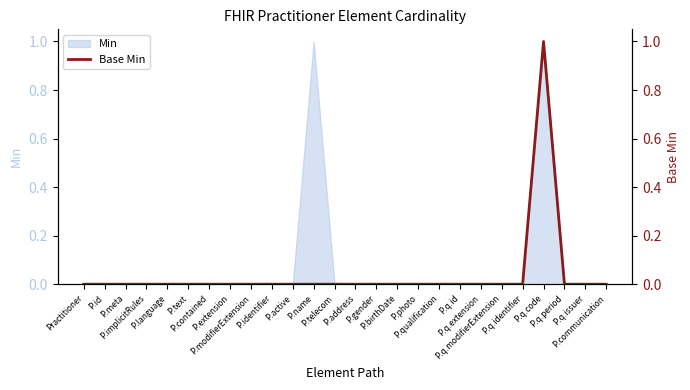

List the labels in order of value, largest first.

P.q.code, Practitioner, P.id, P.meta, P.implicitRules, P.language, P.text, P.contained, P.extension, P.modifierExtension, P.identifier, P.active, P.name, P.telecom, P.address, P.gender, P.birthDate, P.photo, P.qualification, P.q.id, P.q.extension, P.q.modifierExtension, P.q.identifier, P.q.period, P.q.issuer, P.communication